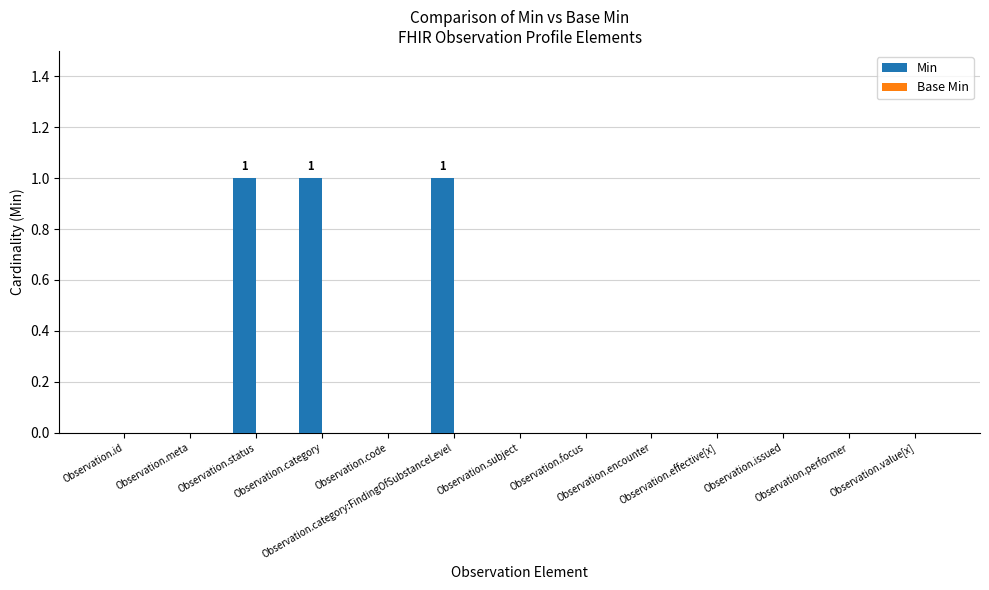

Count the number of categories in the chart.

13